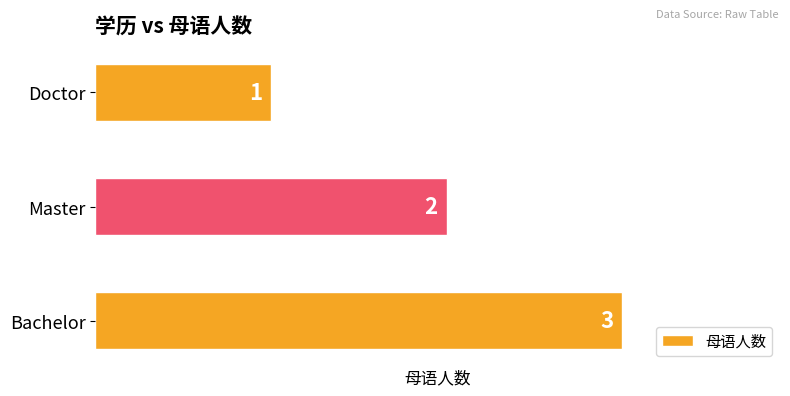

Reading bottom to top, transcribe all the data shown in this chart.

3	2	1